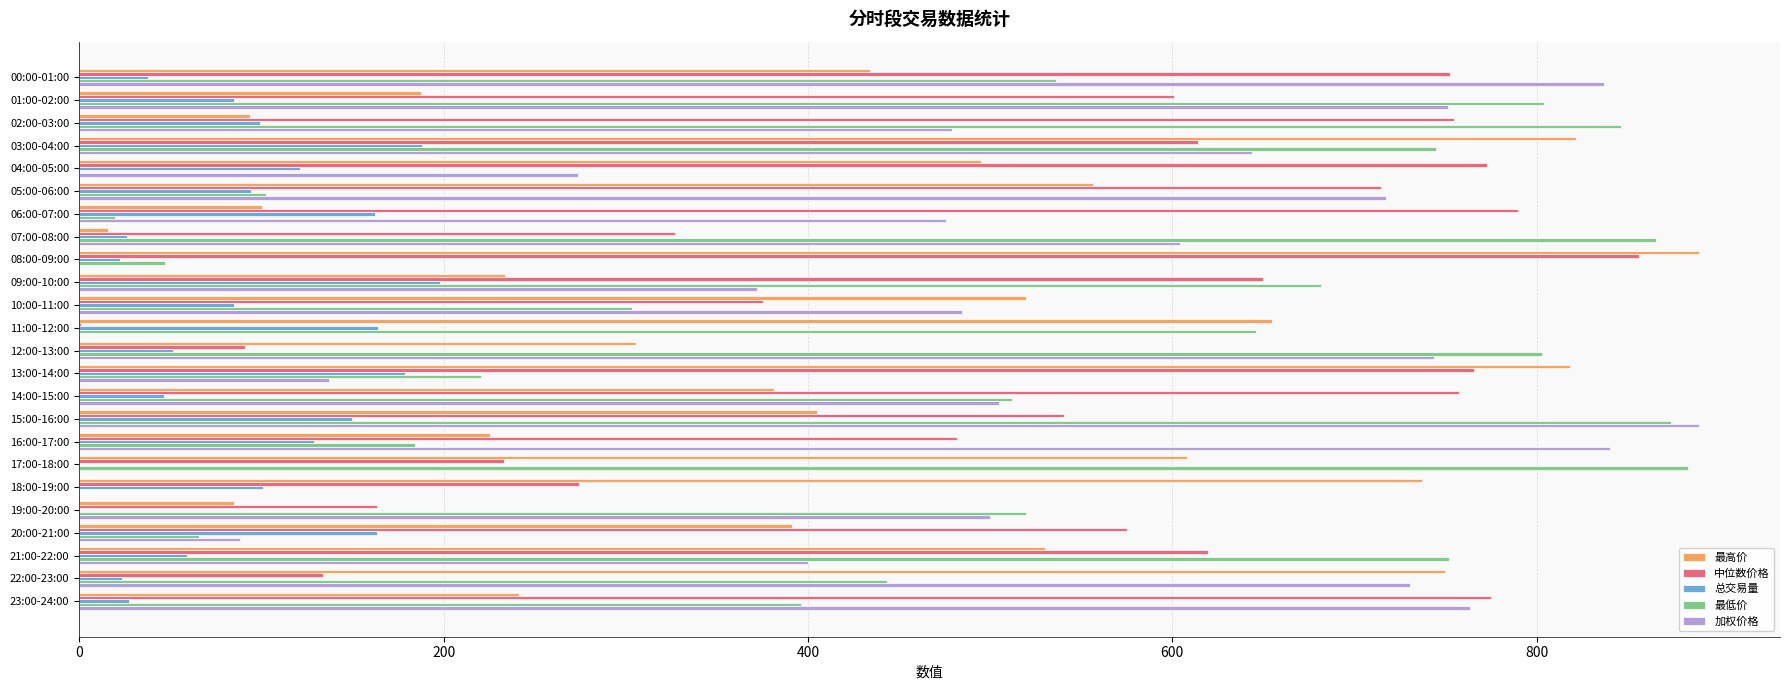

Which series changed the most between 01:00-02:00 and 18:00-19:00?

最低价